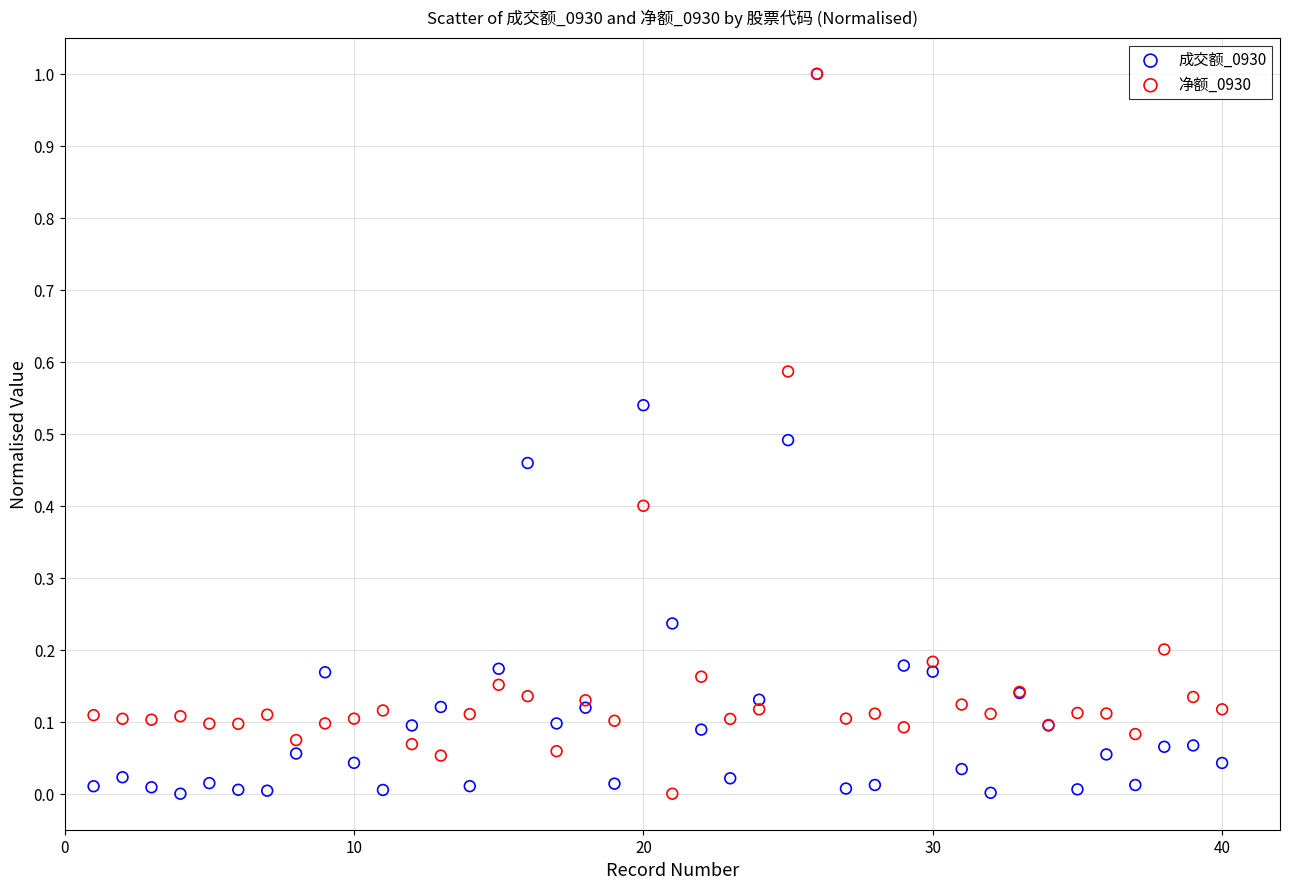

What are all the series names shown in the legend?

成交额_0930, 净额_0930